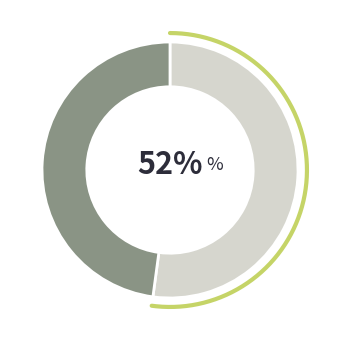

True or false: Nam accounts for 63% of the total.

False